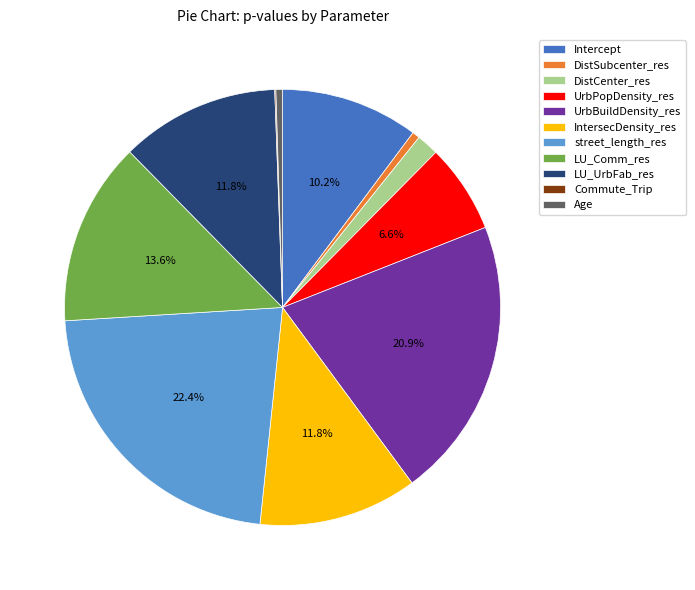

What is the largest slice in the pie chart?

street_length_res